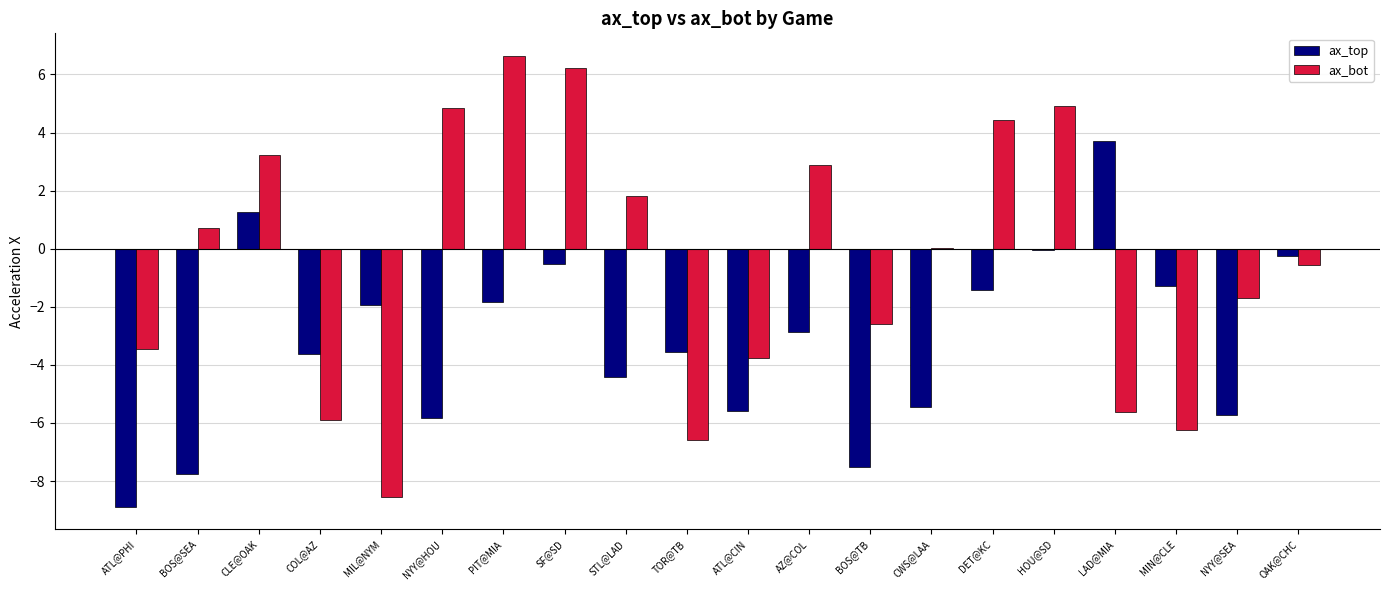

Between CWS@LAA and HOU@SD, which series saw the biggest shift?

ax_top